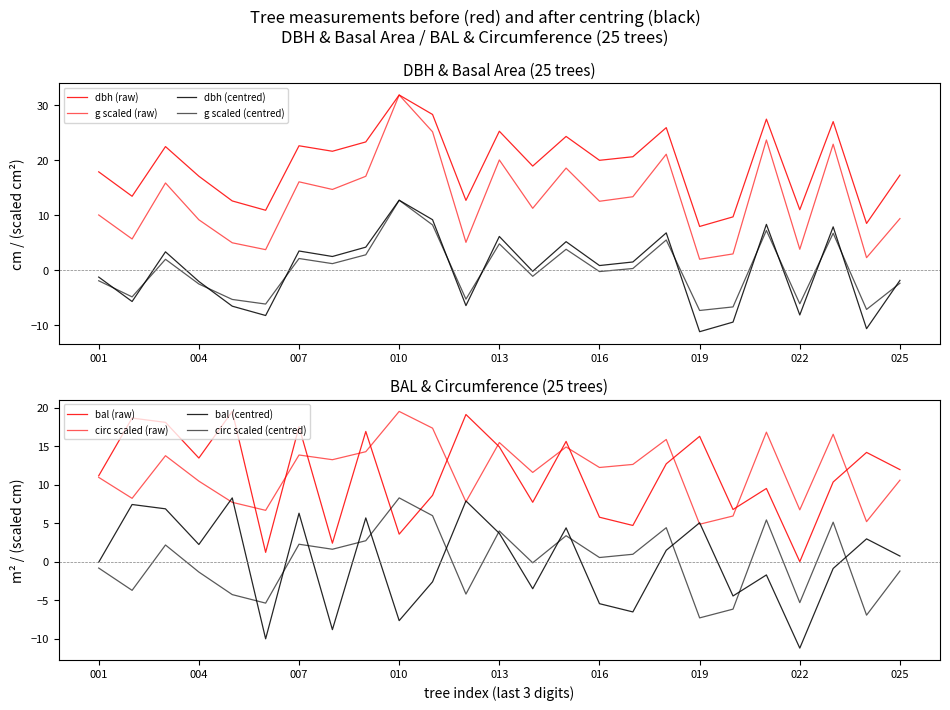

True or false: circunferencia_normal has a value of 5.8 at 013.

False